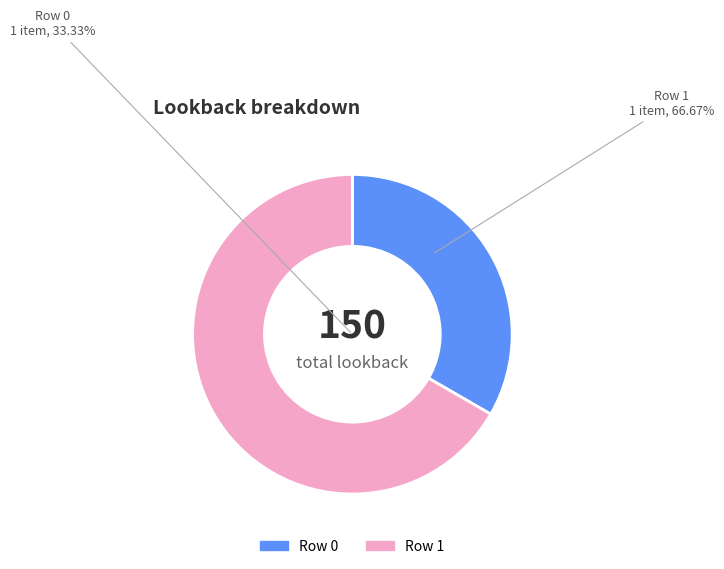

To the nearest percent, what percentage of the pie is Row 0?

33%